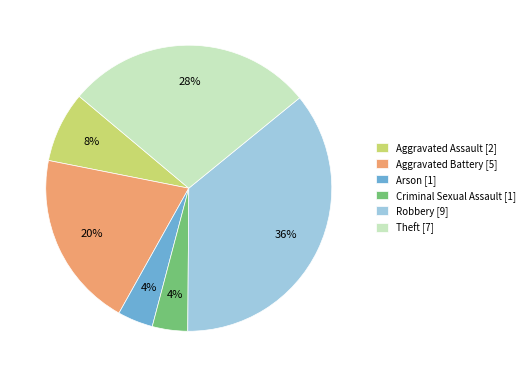

To the nearest percent, what percentage of the pie is Aggravated Assault?

8%